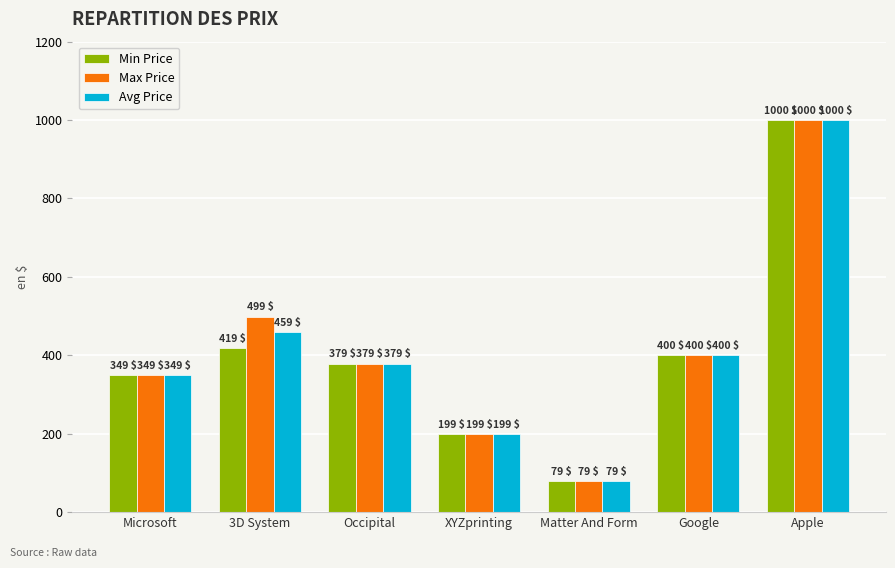

List the labels in order of Min Price value, smallest first.

Matter And Form, XYZprinting, Microsoft, Occipital, Google, 3D System, Apple